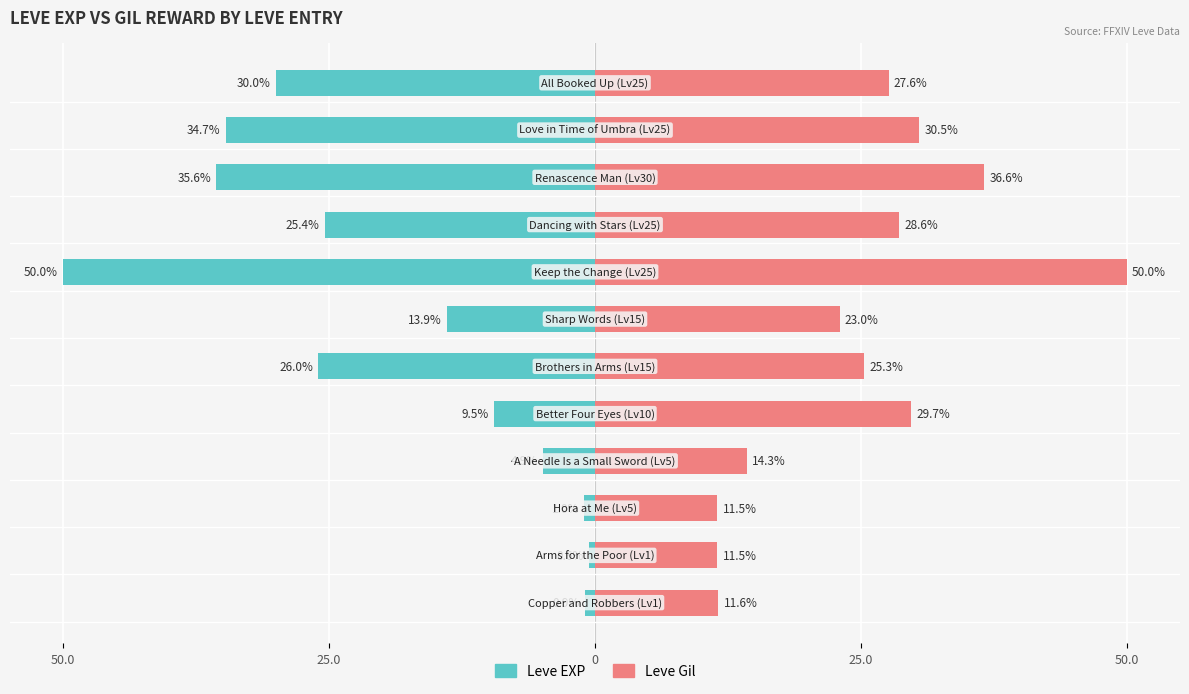

Reading left to right, transcribe all the data shown in this chart.

Leve EXP: -0.9	-0.6	-1.0	-4.9	-9.5	-26.0	-13.9	-50.0	-25.4	-35.6	-34.7	-30.0
Leve Gil: 11.6	11.5	11.5	14.3	29.7	25.3	23.0	50.0	28.6	36.6	30.5	27.6